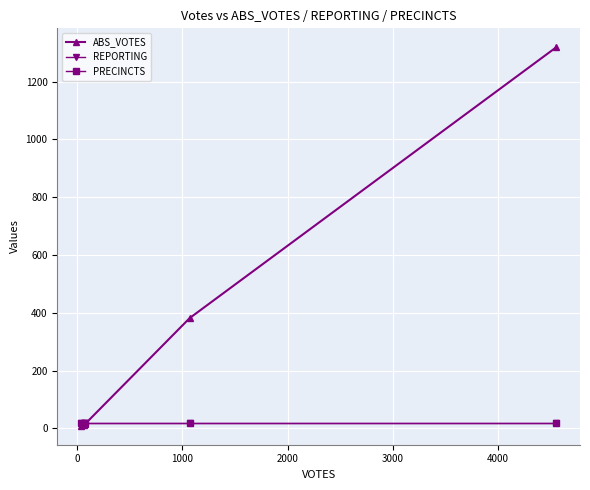

What is the label of the 3rd point from the left?

1000